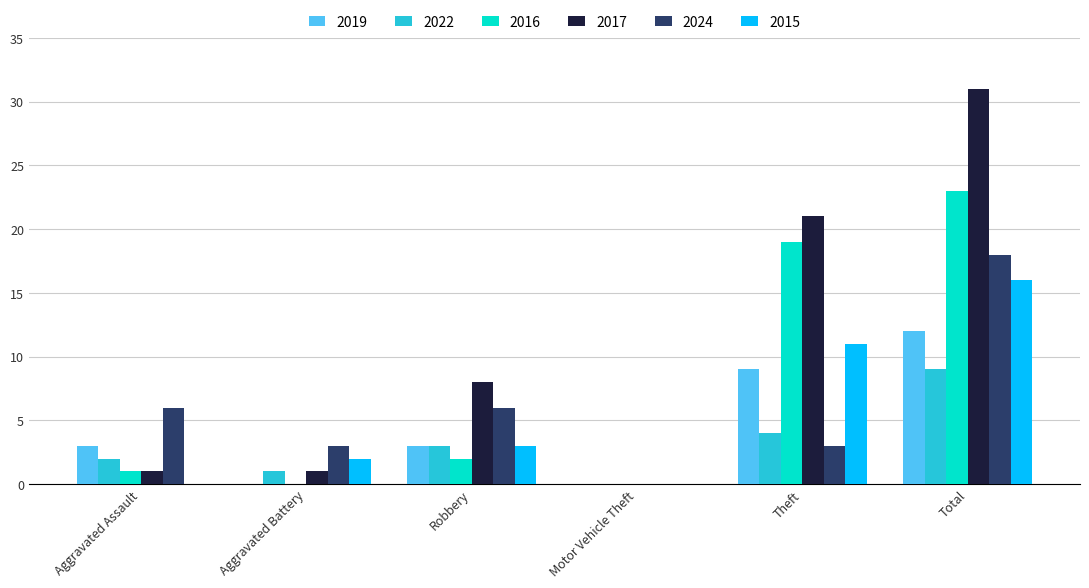

What is the sum of the 2024 values at Robbery and Total?

24